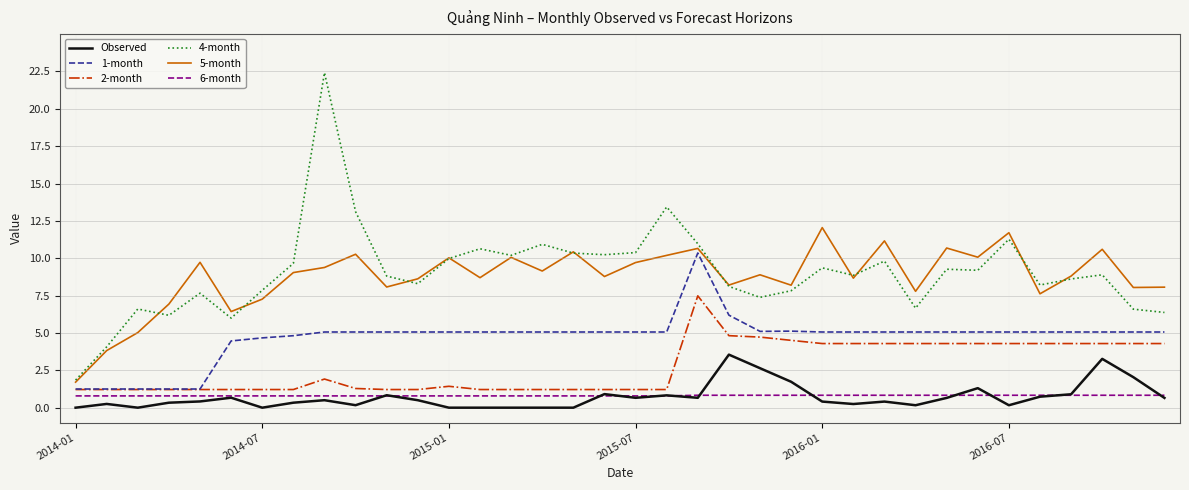

Rank the series by their maximum value, from highest to lowest.

4-month, 5-month, 1-month, 2-month, Observed, 6-month